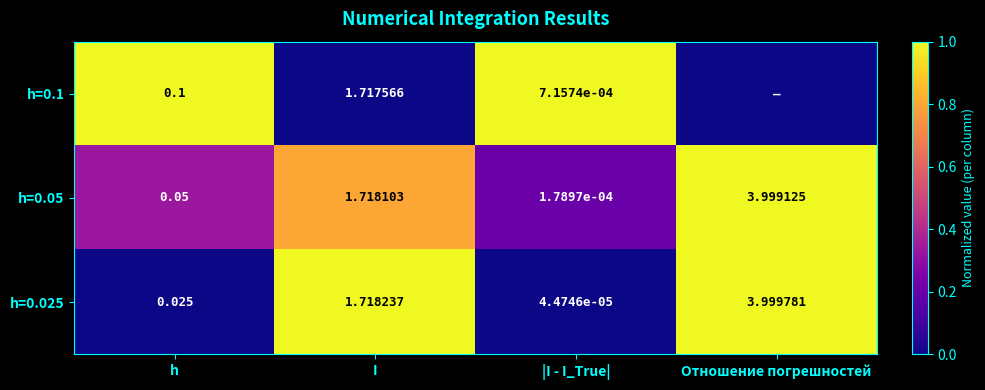

Is the value of h=0.025 at h greater than the value of h=0.1 at I?

No